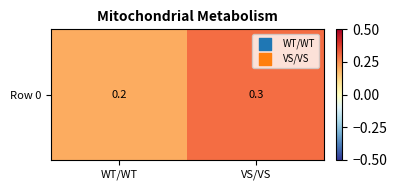

What is the smallest value displayed?

0.2